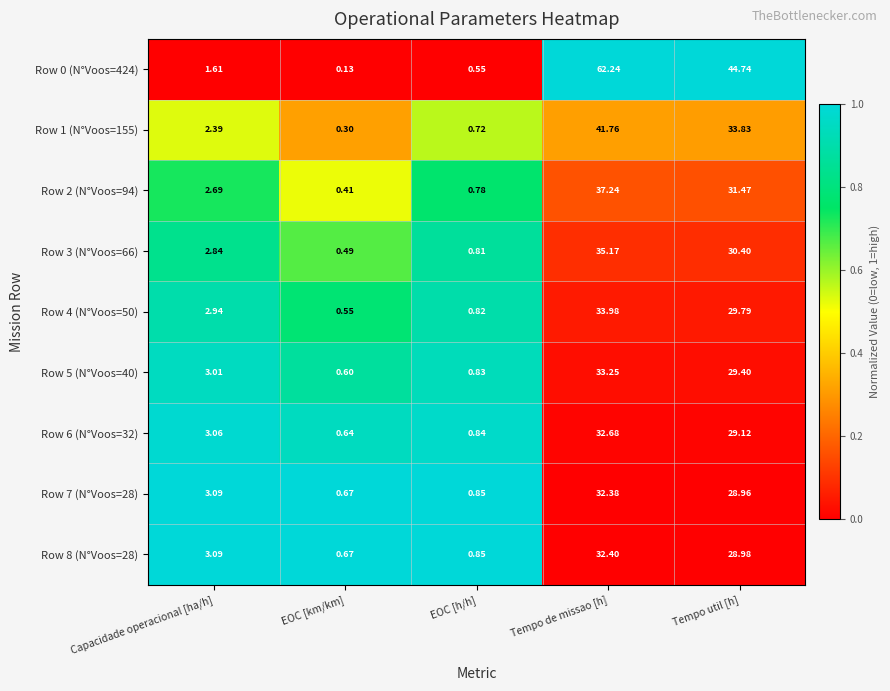

How many categories are shown in the chart?

5